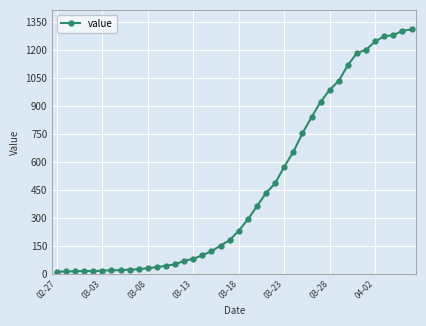

What is the smallest value displayed?

13